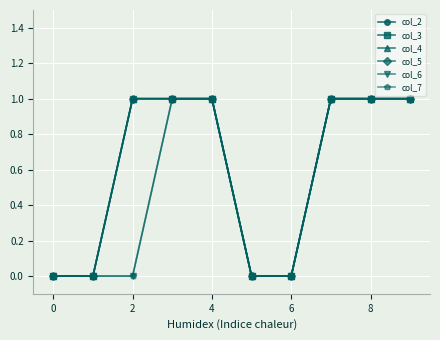

Which series has the largest total across all categories?

col_2